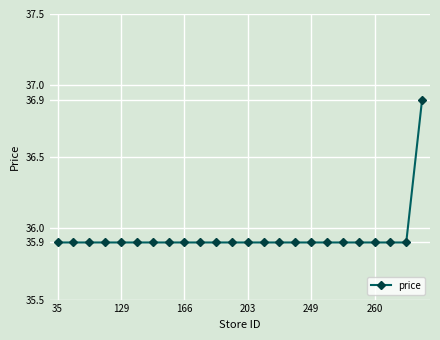

How many lines are shown in the chart?

1